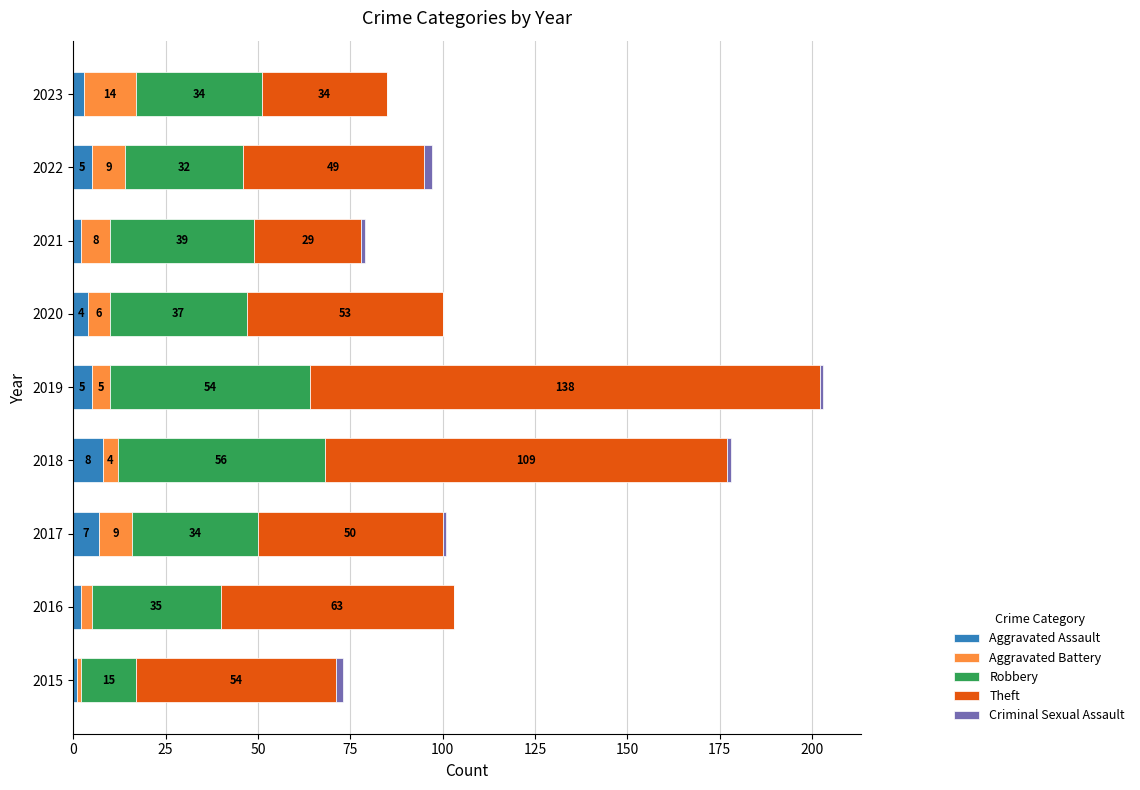

What is the total value across all series at 2017?

101